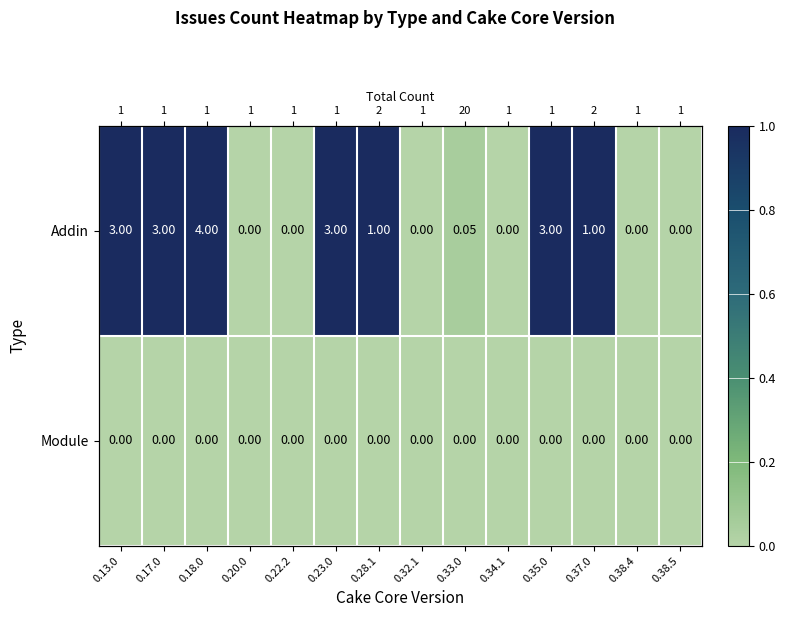

What is the difference between the second highest and minimum values in the Addin series?

3.0